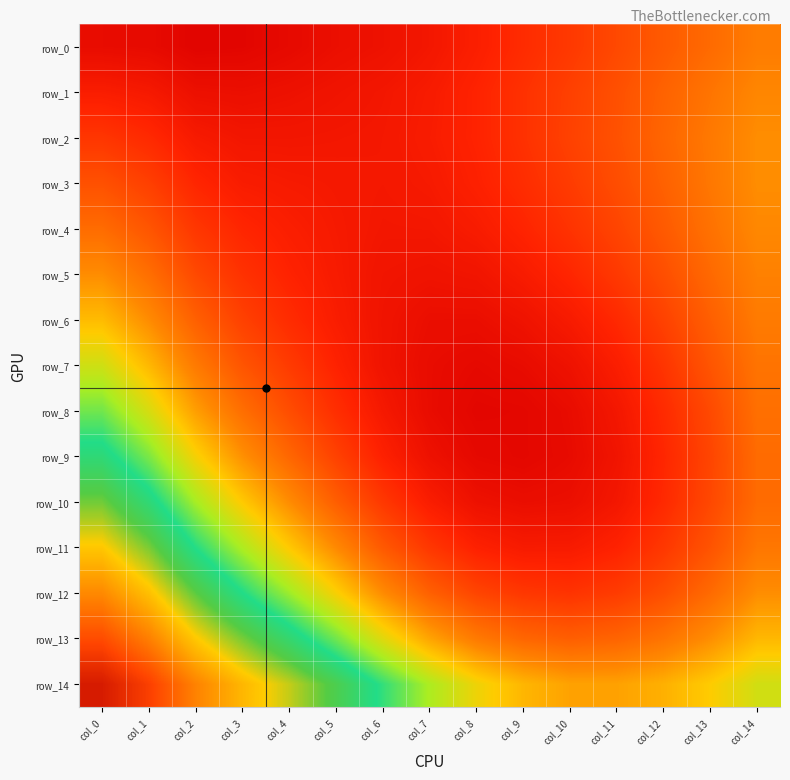

True or false: row_12 has a value of 0.5 at col_11.

True